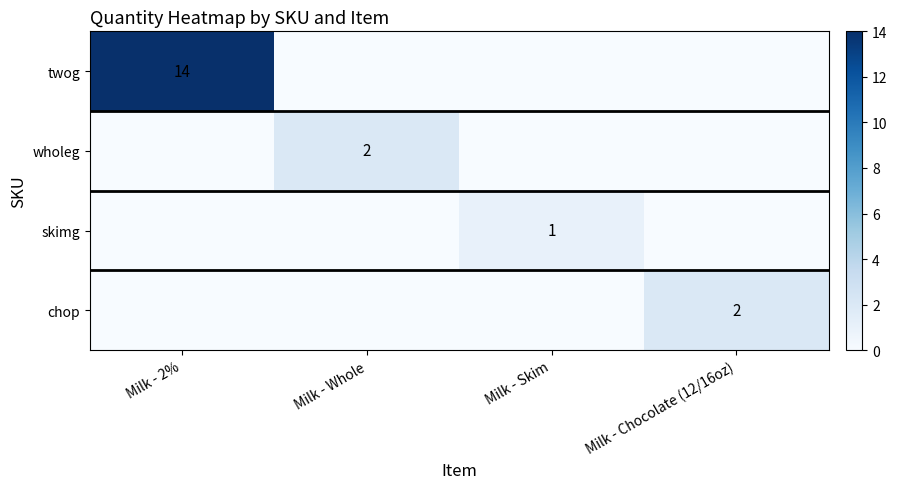

The value of chop at Milk - Chocolate (12/16oz) is 2. True or false?

True